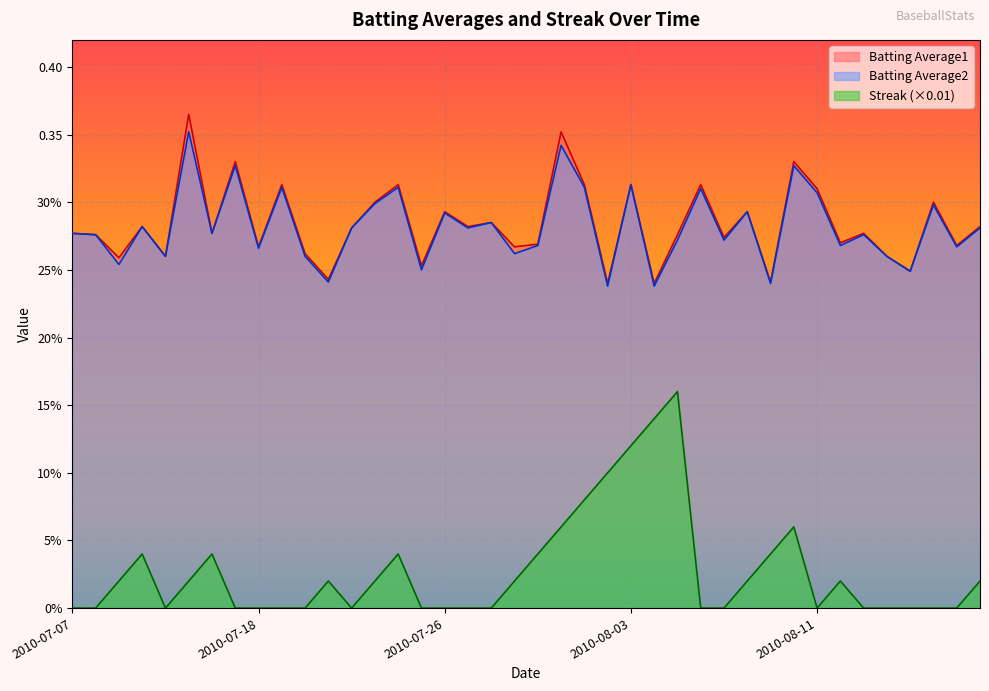

Where is the first local maximum for Streak?

2010-07-10